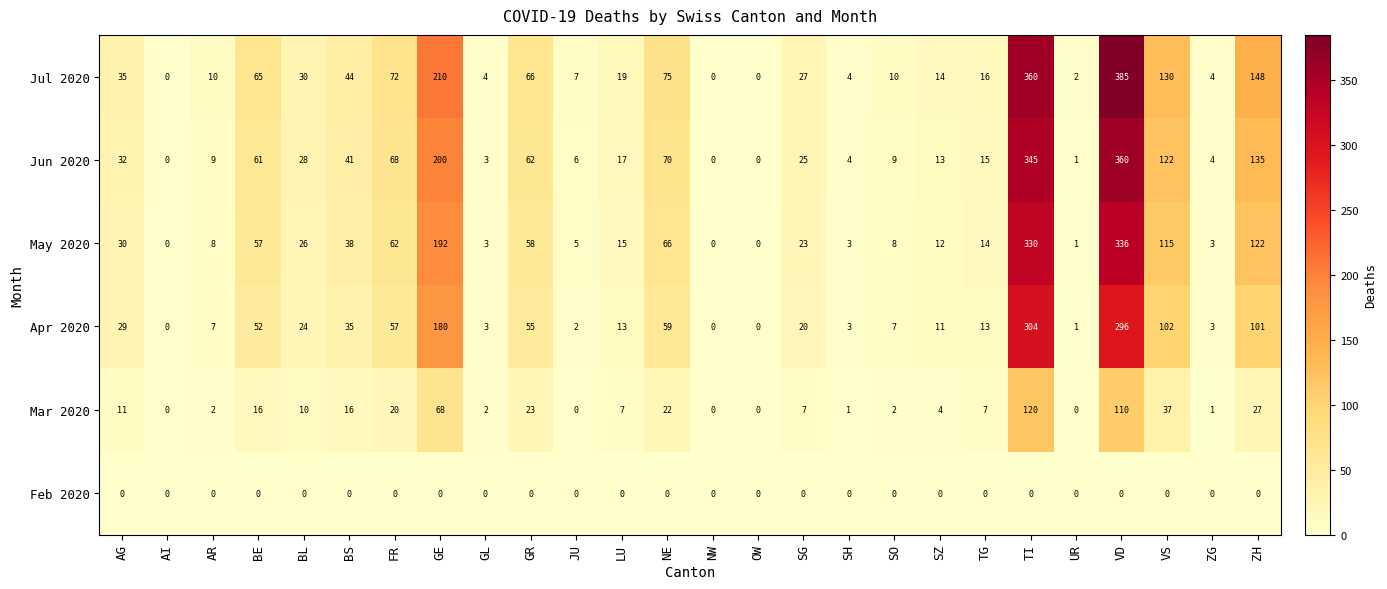

Where does the Apr 2020 series first go above 20?

AG